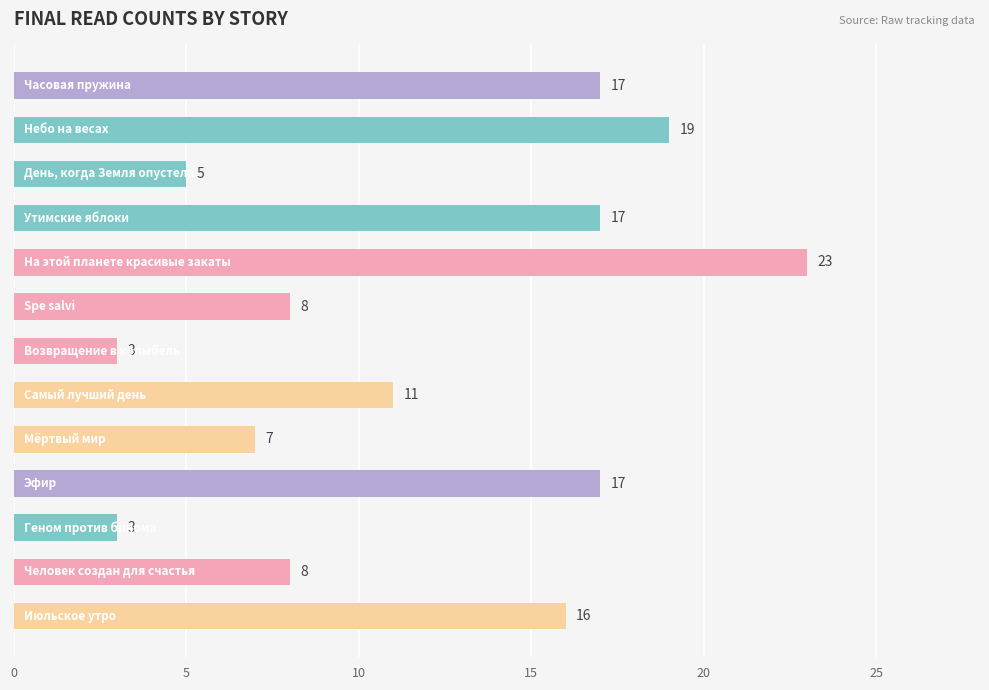

What is the difference between the maximum and minimum values?

20